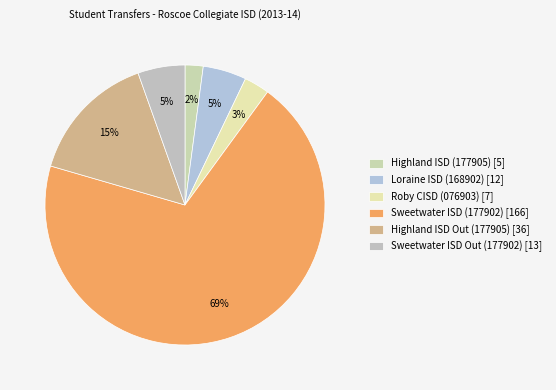

Rank the categories by value from highest to lowest.

Sweetwater ISD (177902), Highland ISD Out (177905), Sweetwater ISD Out (177902), Loraine ISD (168902), Roby CISD (076903), Highland ISD (177905)